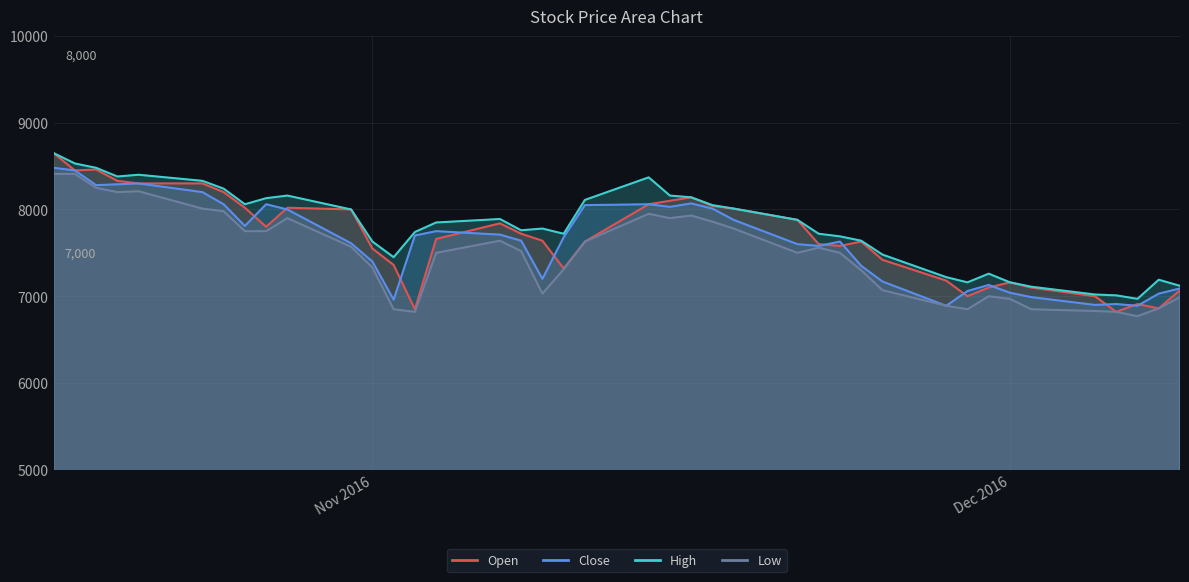

List the series in order of their peak value, highest first.

Open, High, Close, Low